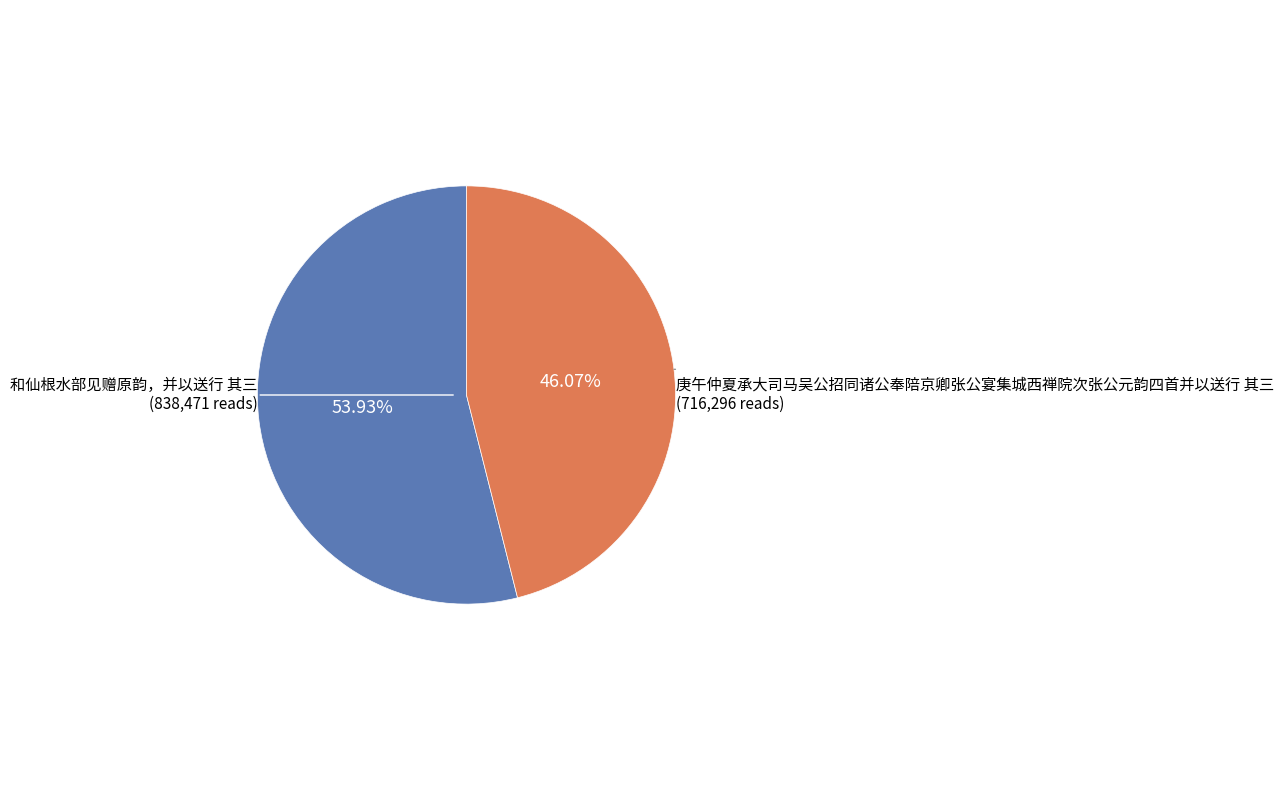

Is there any slice that represents more than half of the pie?

Yes